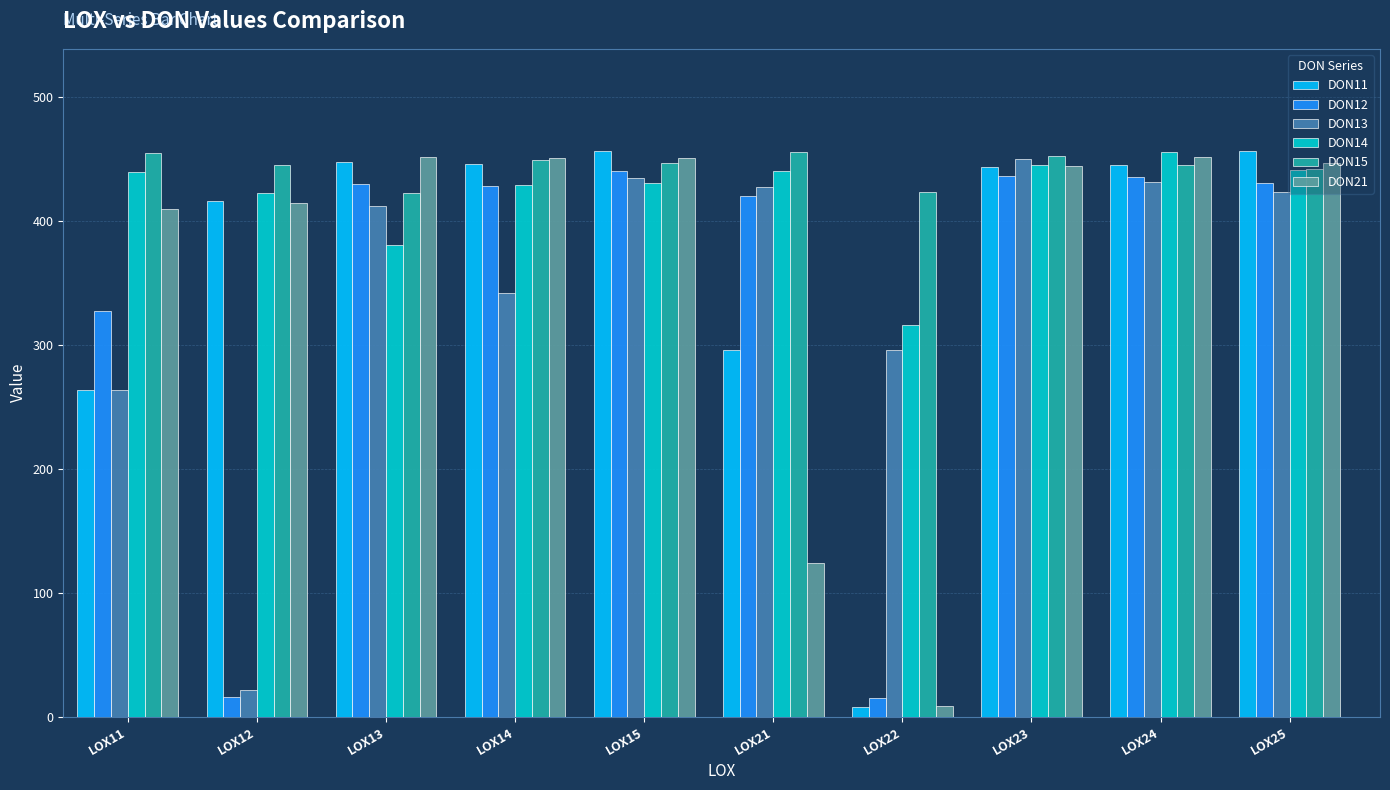

Between LOX13 and LOX25, which series saw the biggest shift?

DON14